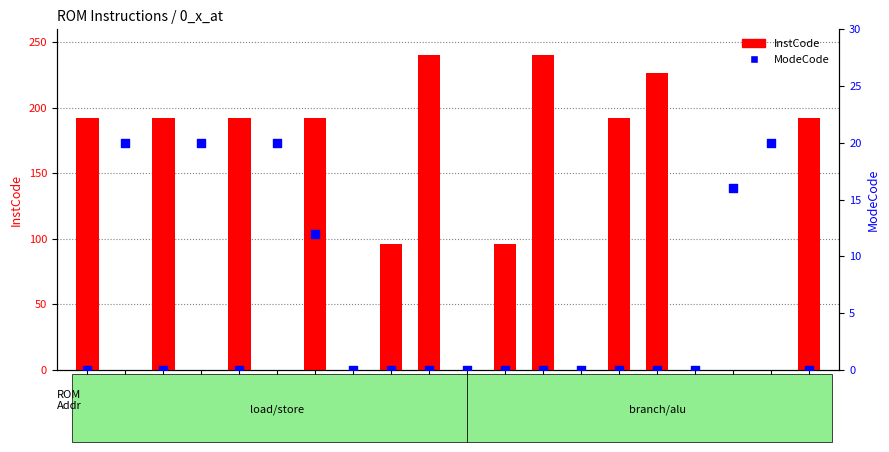

Which series has the largest total across all categories?

InstCode